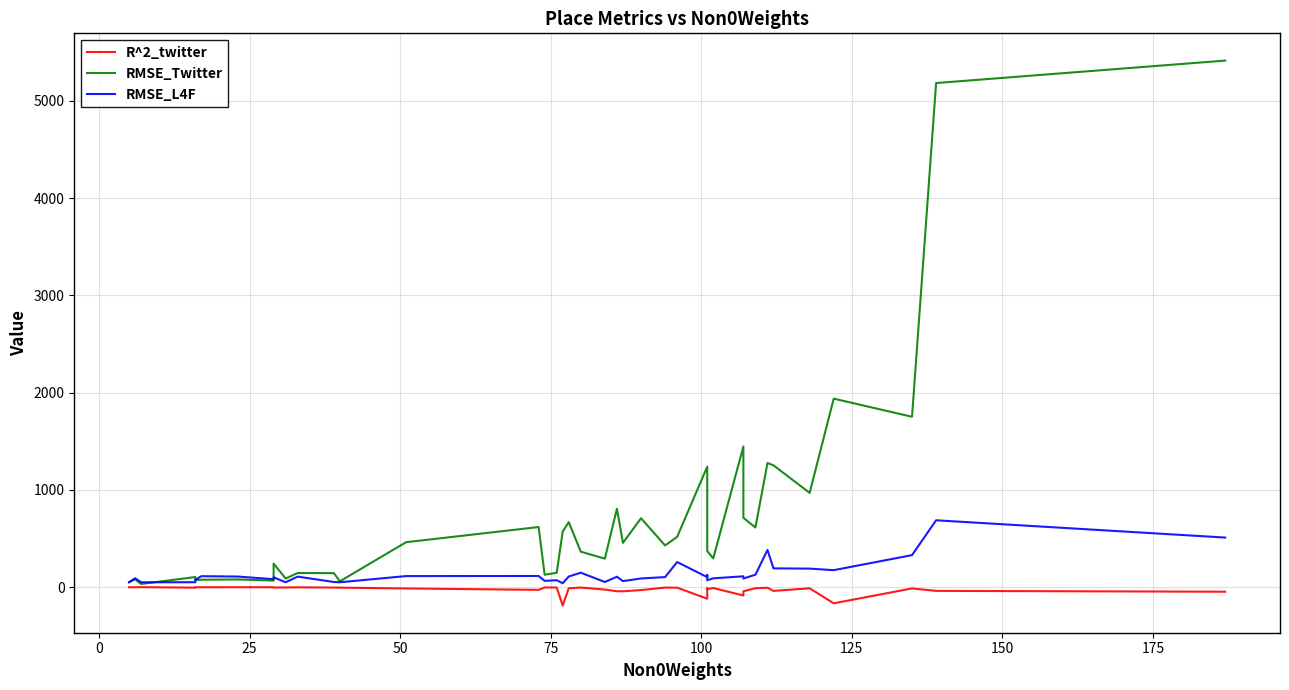

What is the maximum value shown in the chart?

5415.3